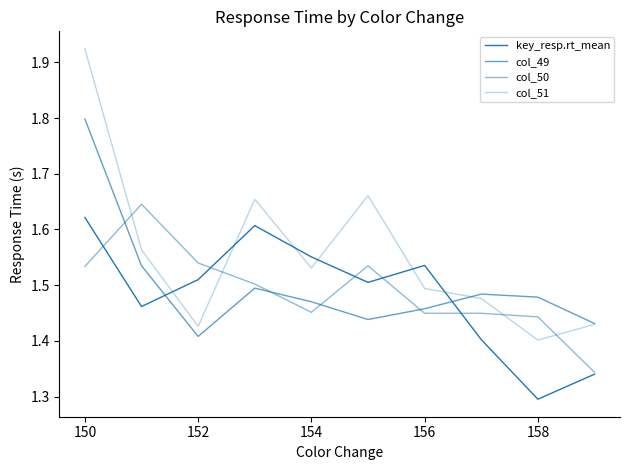

How many lines are shown in the chart?

4